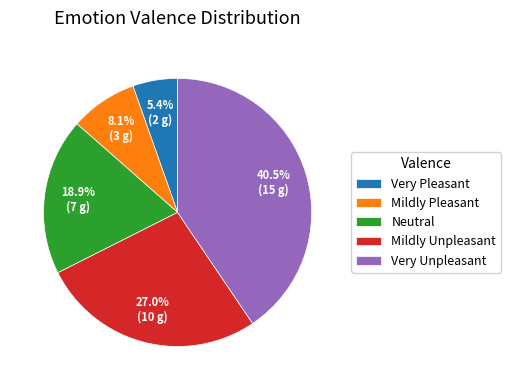

Is the sum of Very Pleasant and Mildly Pleasant greater than half?

No